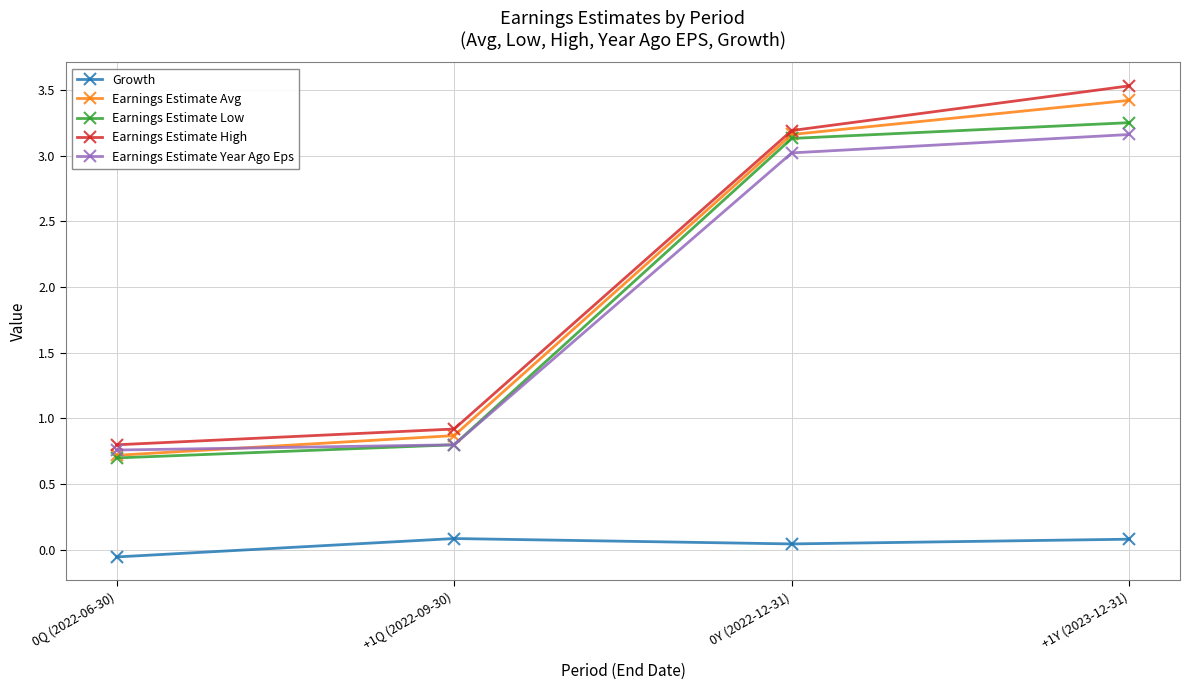

At which category is the sum across all series the highest?

+1Y (2023-12-31)